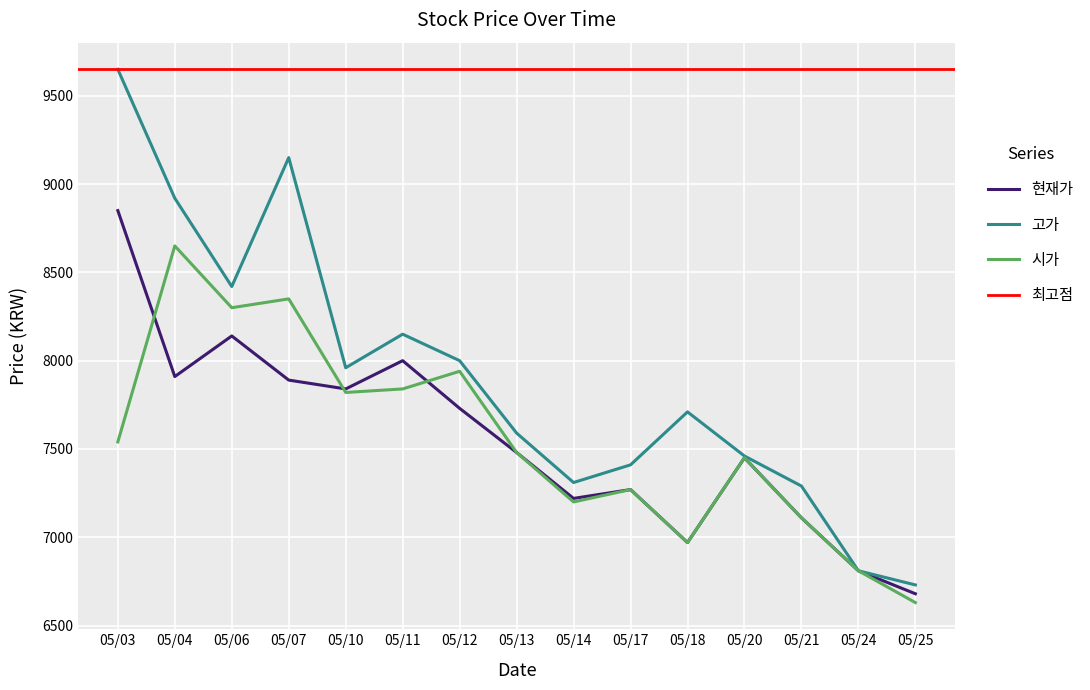

What is the greatest value displayed?

9650